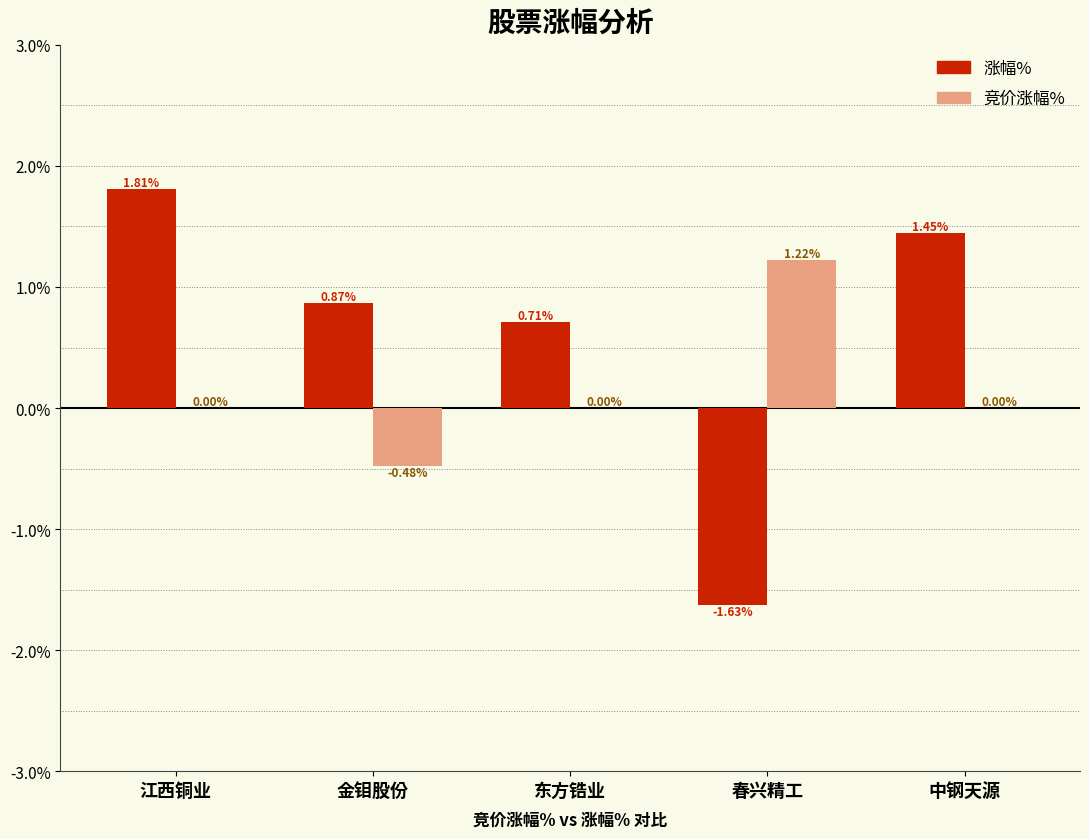

Which series changed the most between 江西铜业 and 东方锆业?

涨幅%